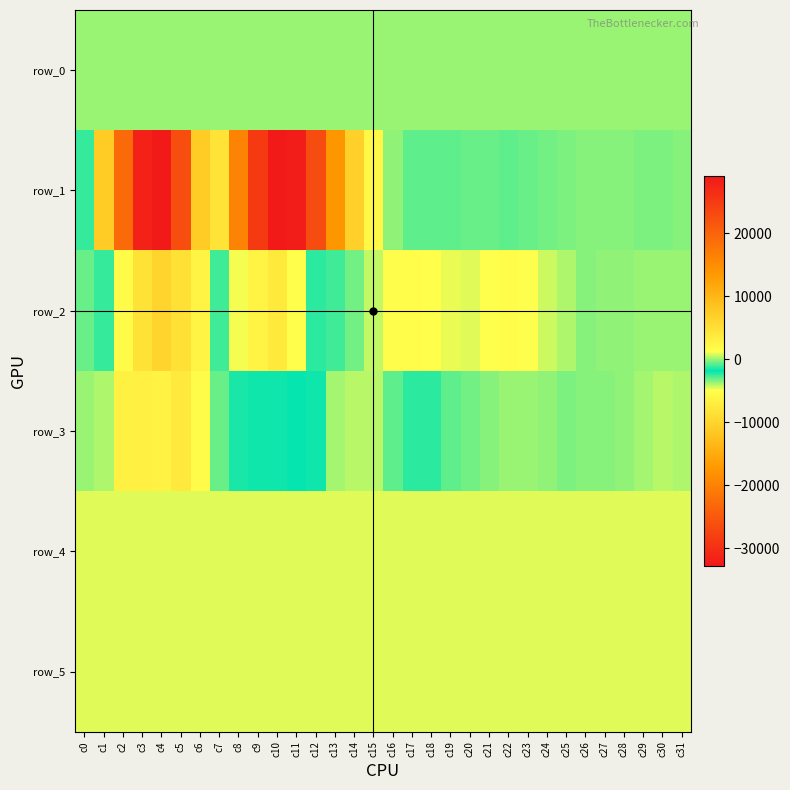

Where does the row_5 series first go above 825?

c2